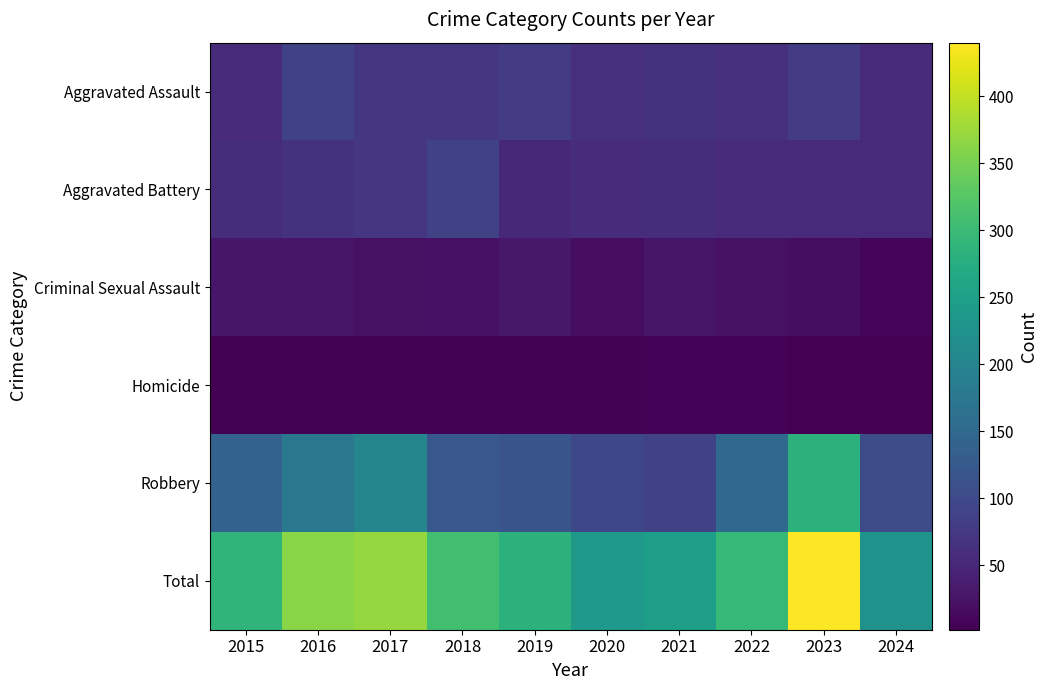

Reading left to right, extract all data points from this chart.

Aggravated Assault: 2015=56	2016=88	2017=72	2018=72	2019=80	2020=62	2021=66	2022=61	2023=79	2024=56
Aggravated Battery: 2015=60	2016=66	2017=71	2018=86	2019=53	2020=57	2021=60	2022=56	2023=56	2024=55
Criminal Sexual Assault: 2015=29	2016=26	2017=22	2018=24	2019=31	2020=16	2021=26	2022=21	2023=18	2024=10
Homicide: 2015=5	2016=4	2017=4	2018=4	2019=4	2020=5	2021=6	2022=7	2023=3	2024=2
Robbery: 2015=139	2016=178	2017=202	2018=121	2019=116	2020=97	2021=88	2022=151	2023=284	2024=102
Total: 2015=289	2016=362	2017=371	2018=307	2019=284	2020=237	2021=246	2022=296	2023=440	2024=225